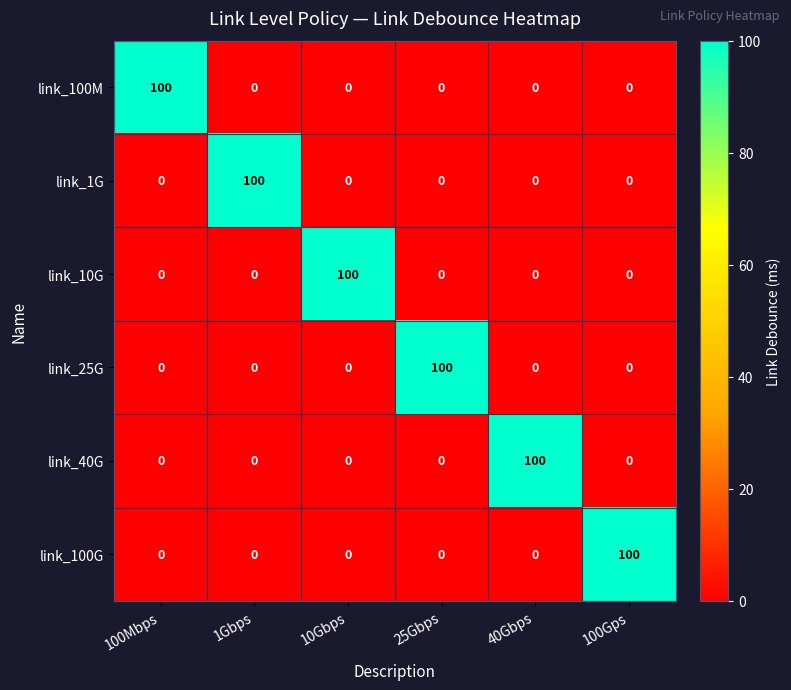

At which label does link_100G reach its peak?

100Gps